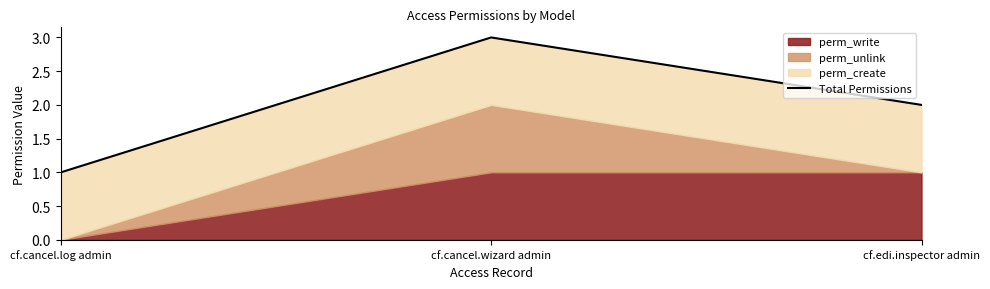

What is the maximum value shown in the chart?

3